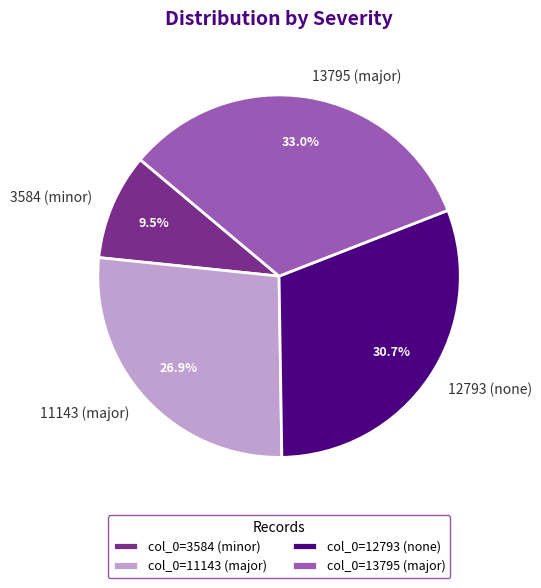

What is the largest slice in the pie chart?

13795 (major)